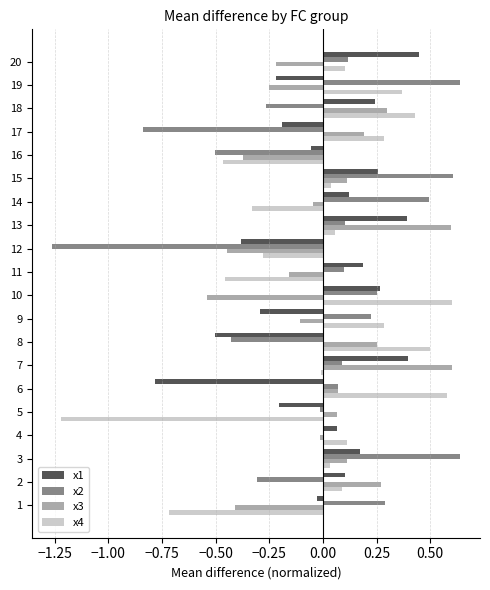

Is the value of x1 at 13 greater than the value of x3 at 9?

Yes